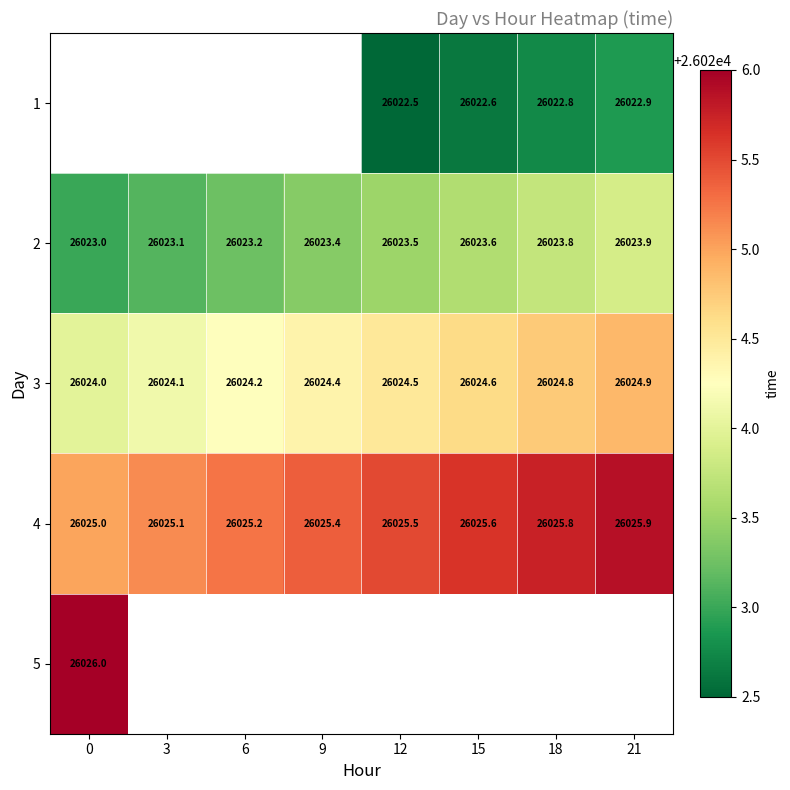

Rank the categories by 2 value from lowest to highest.

0, 3, 6, 9, 12, 15, 18, 21